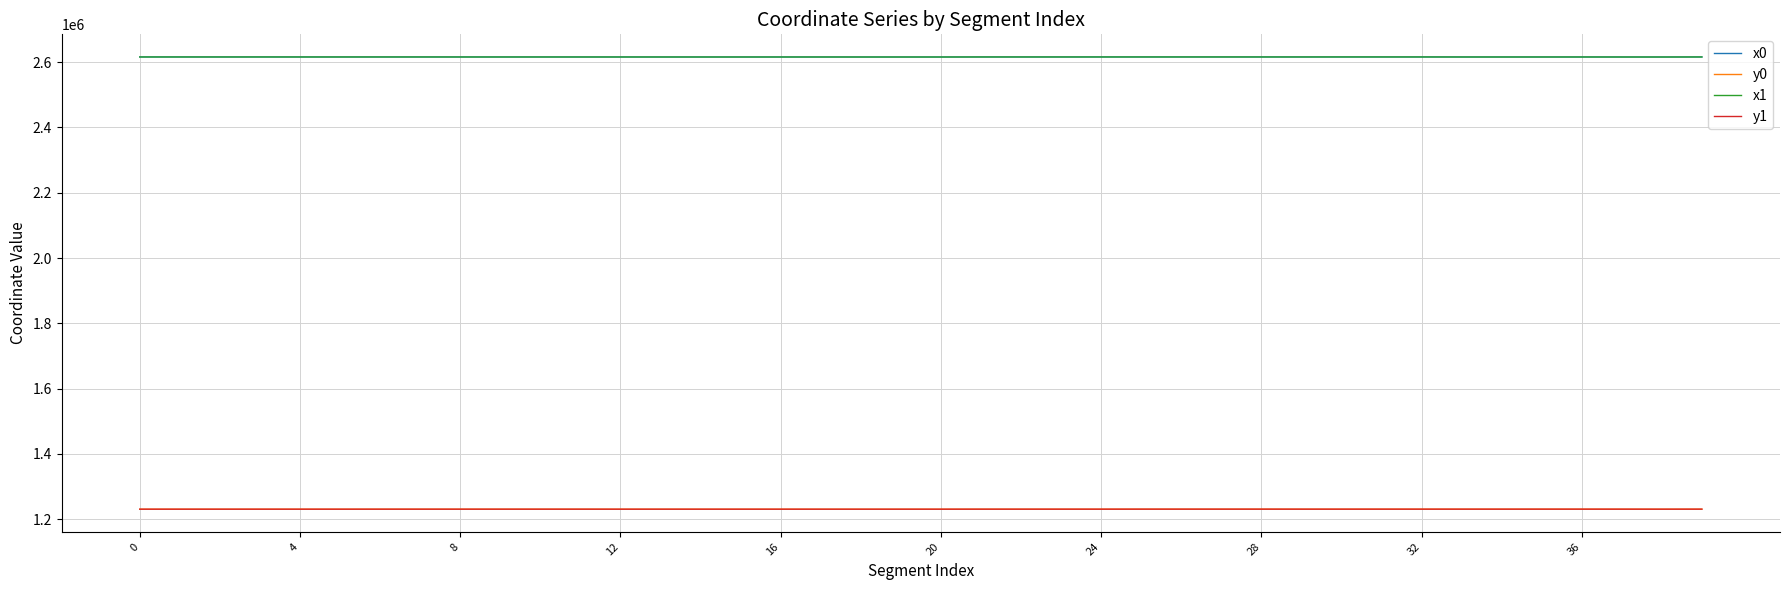

What are all the series names shown in the legend?

x0, y0, x1, y1